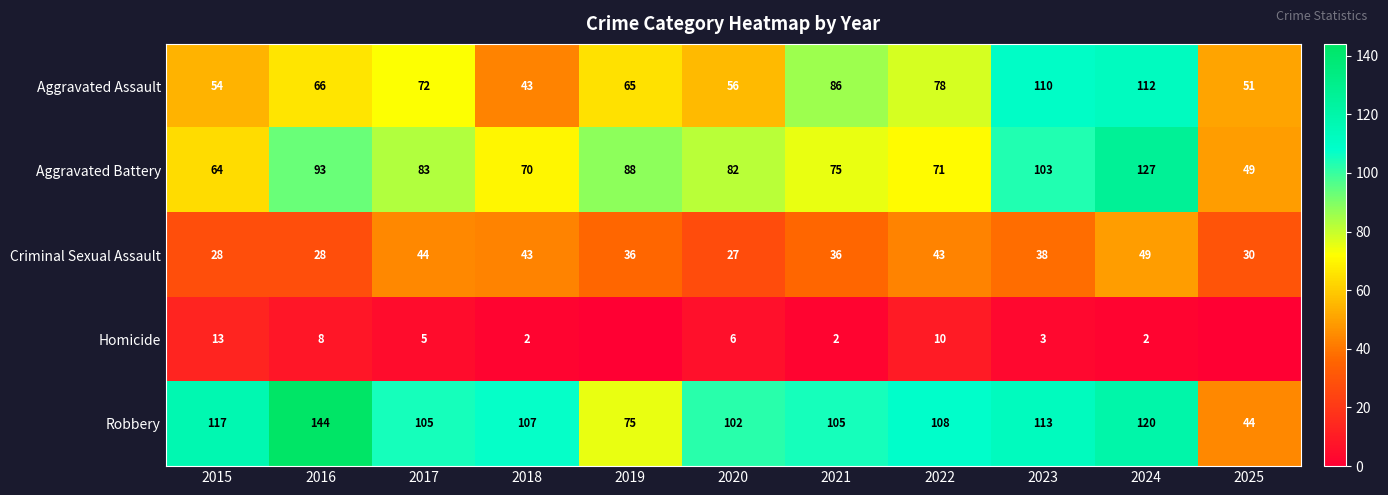

What is the sum of the Aggravated Assault values at 2022 and 2018?

121